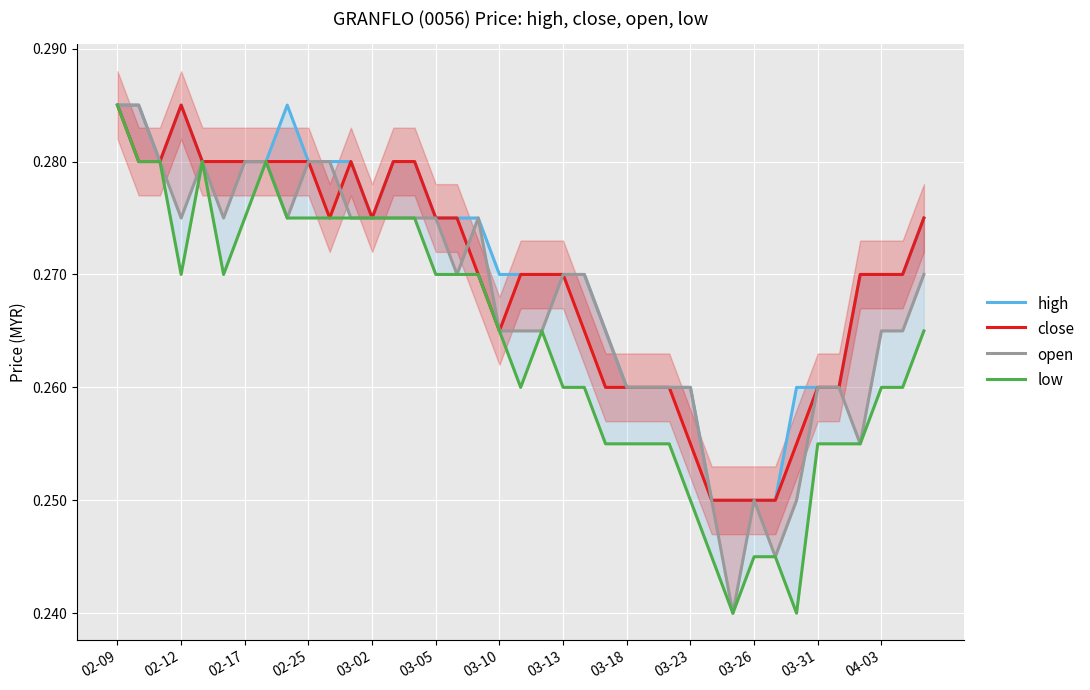

Which series has the largest range (max minus min)?

open